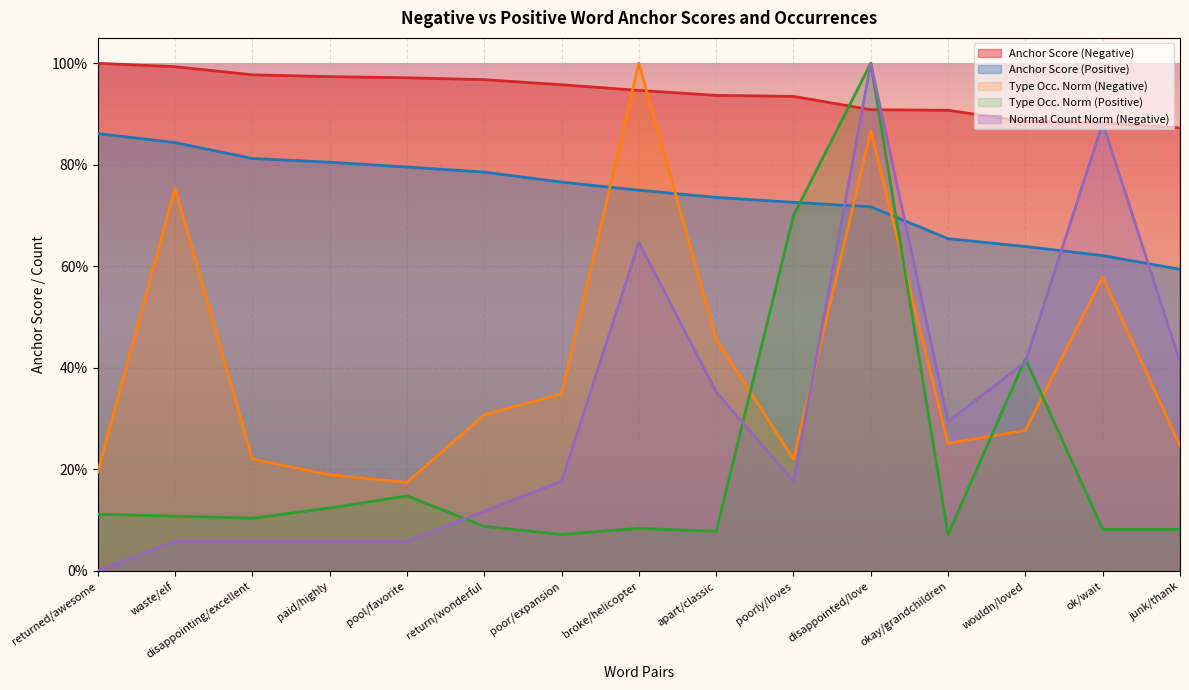

The value of normal (negative) at junk/thank is 0.3. True or false?

False